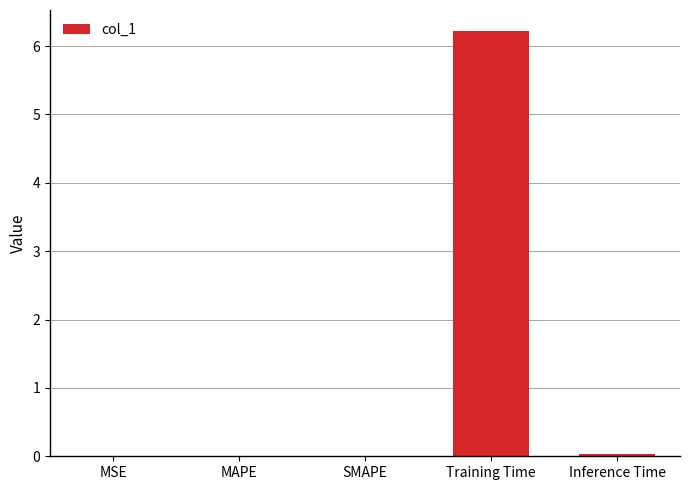

Are the bars horizontal?

No